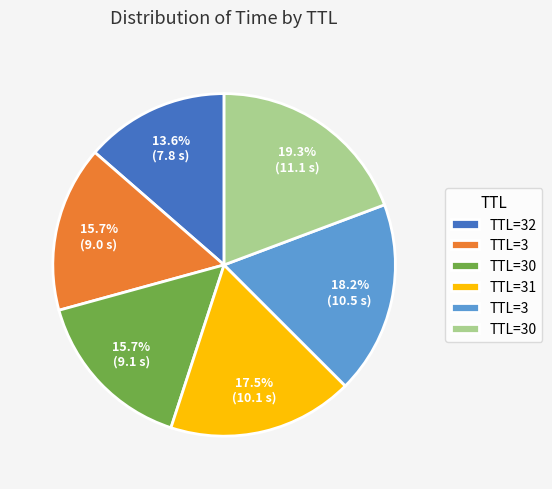

How many segments does this pie chart have?

6